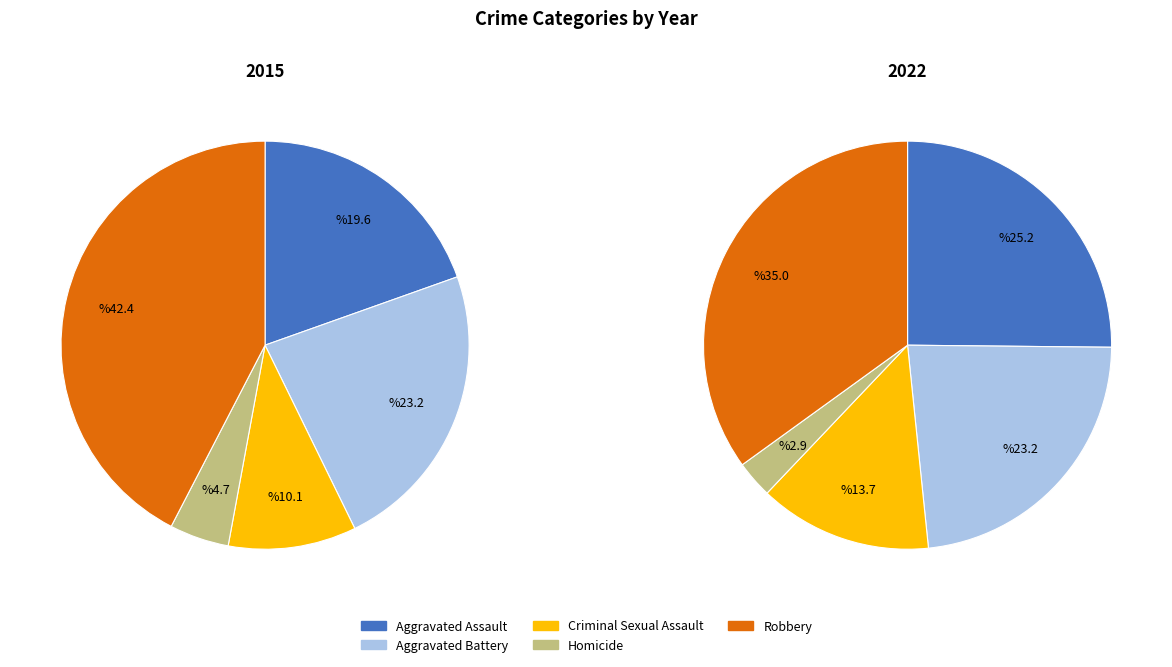

Count the number of slices in the pie.

5